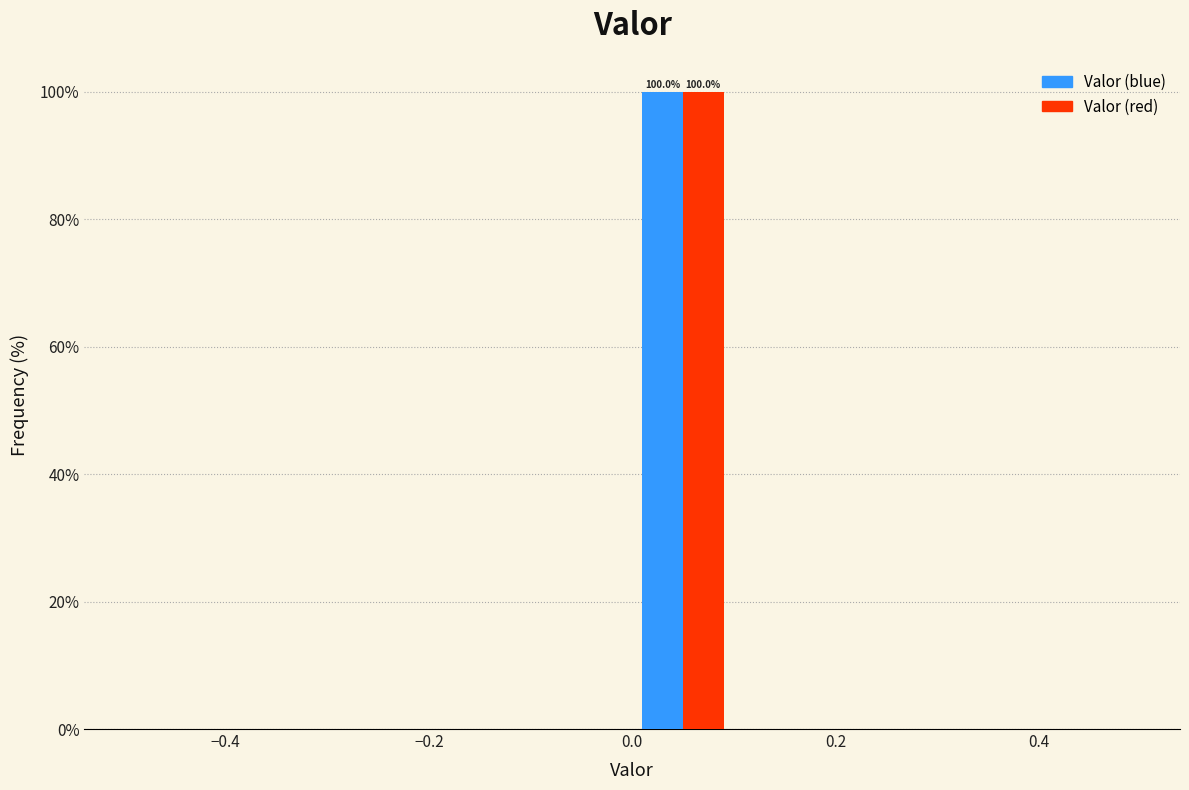

In the Valor (red) series, which range on the x-axis has the tallest bar?

0.0 to 0.1